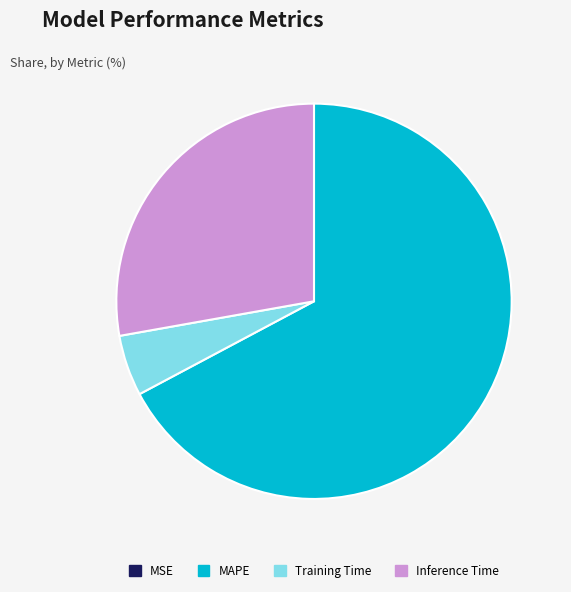

Between Inference Time and Training Time, which is larger?

Inference Time